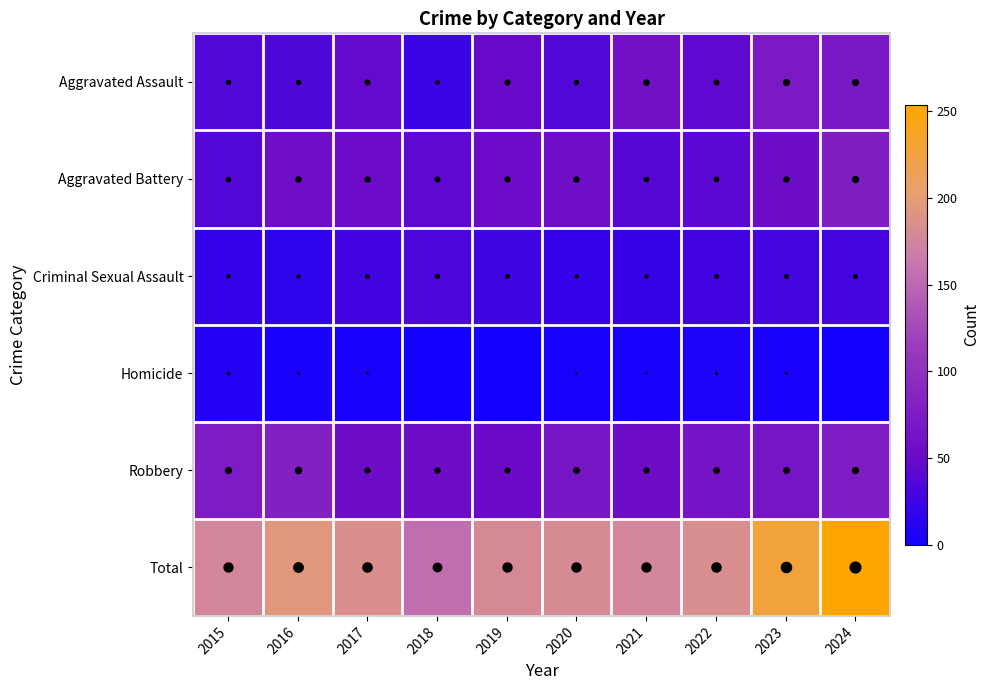

Reading left to right, transcribe all the data shown in this chart.

Aggravated Assault: 2015=36	2016=35	2017=47	2018=23	2019=49	2020=36	2021=60	2022=44	2023=73	2024=70
Aggravated Battery: 2015=37	2016=57	2017=53	2018=44	2019=54	2020=57	2021=39	2022=42	2023=56	2024=78
Criminal Sexual Assault: 2015=19	2016=17	2017=27	2018=33	2019=26	2020=19	2021=20	2022=27	2023=29	2024=29
Homicide: 2015=9	2016=3	2017=3	2018=0	2019=0	2020=2	2021=2	2022=6	2023=3	2024=0
Robbery: 2015=75	2016=82	2017=55	2018=55	2019=51	2020=67	2021=55	2022=65	2023=66	2024=77
Total: 2015=176	2016=194	2017=185	2018=155	2019=180	2020=181	2021=176	2022=184	2023=227	2024=254